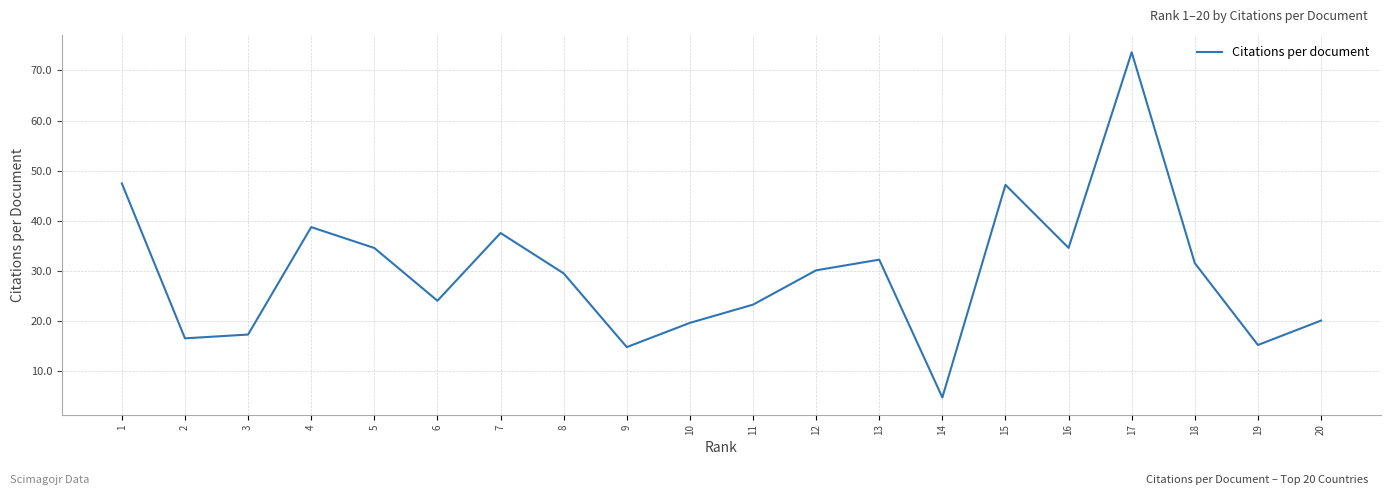

True or false: the data shows 14.0 at 18.

False